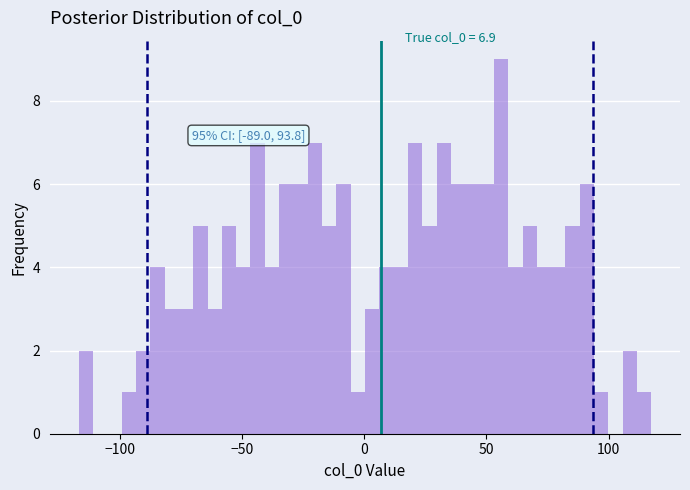

Around what value on the x-axis is the tallest bar? Give the approximate position of its centre, as read against the axis.

55